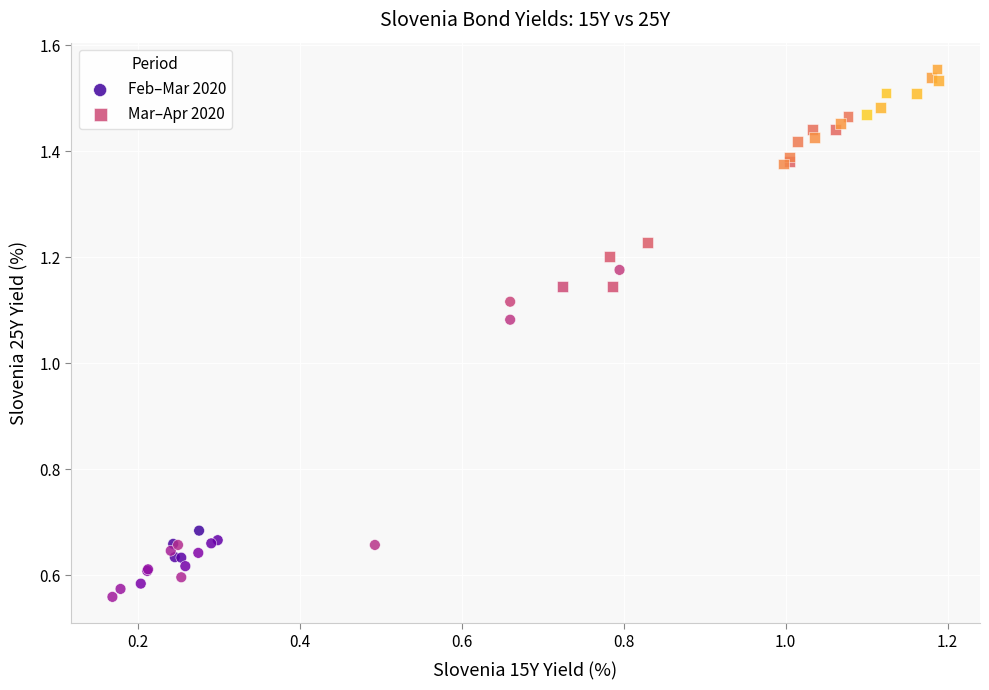

Which series contains the highest Y value?

Mar–Apr 2020